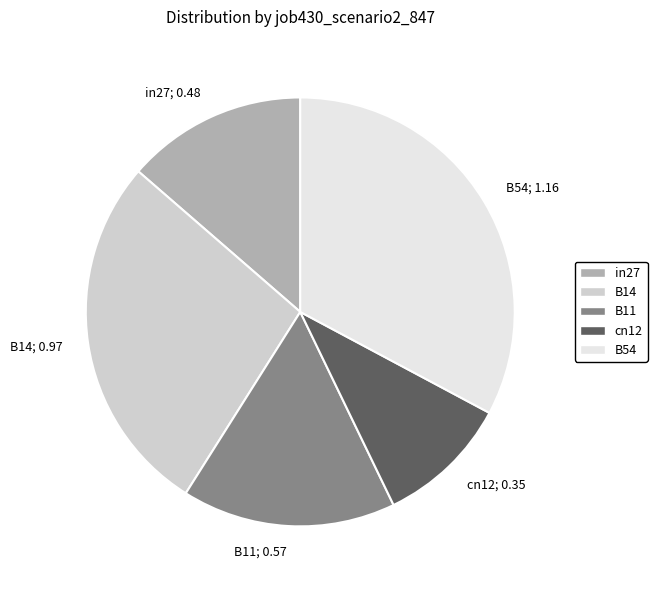

Which category has the biggest portion of the pie?

B54